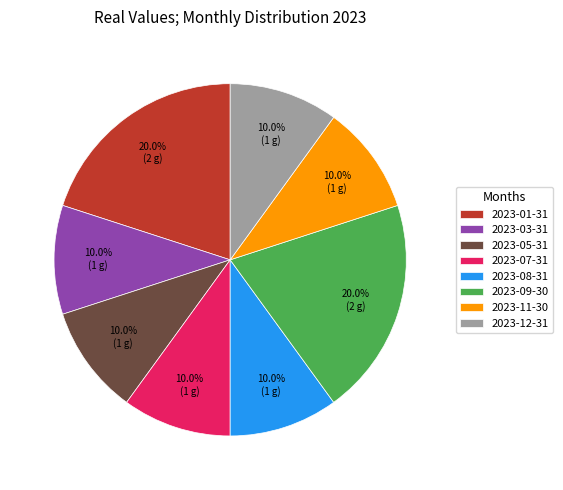

What is the ratio of the value at 2023-05-31 to the value at 2023-11-30?

1.0